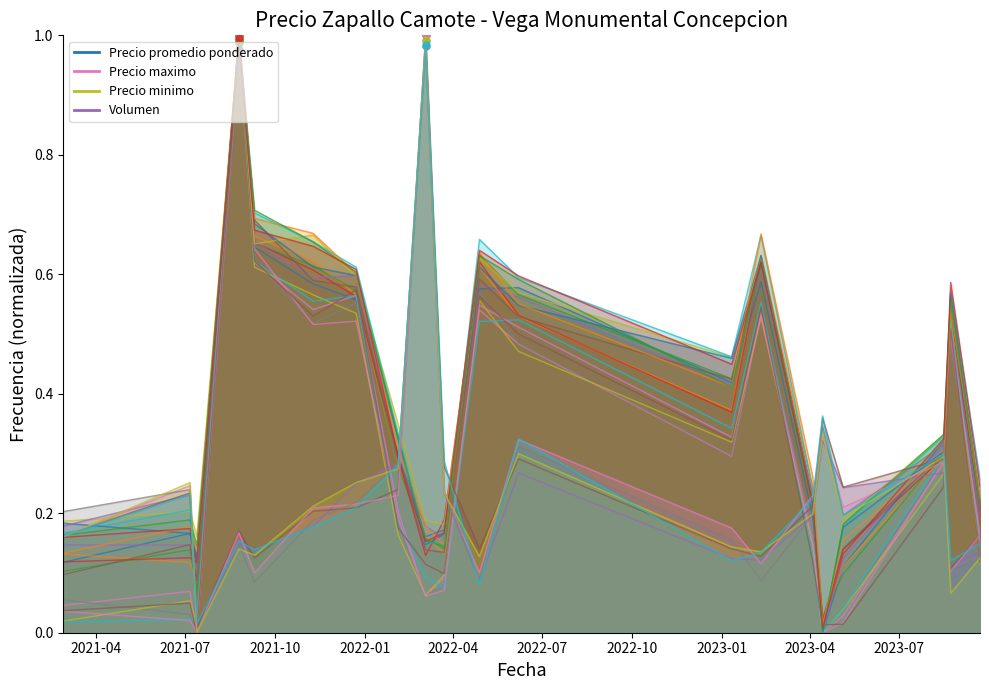

What are all the series names shown in the legend?

Precio promedio ponderado, Precio maximo, Precio minimo, Volumen